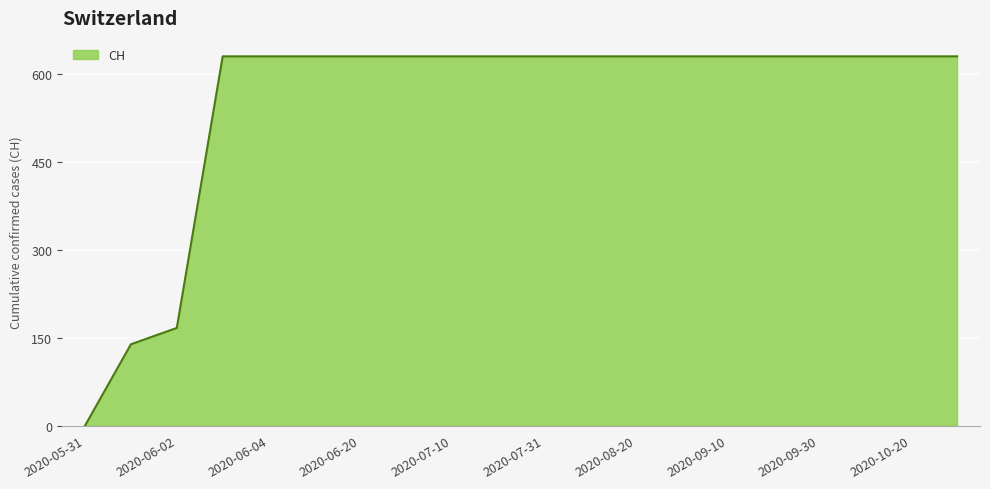

What is the maximum value shown in the chart?

631